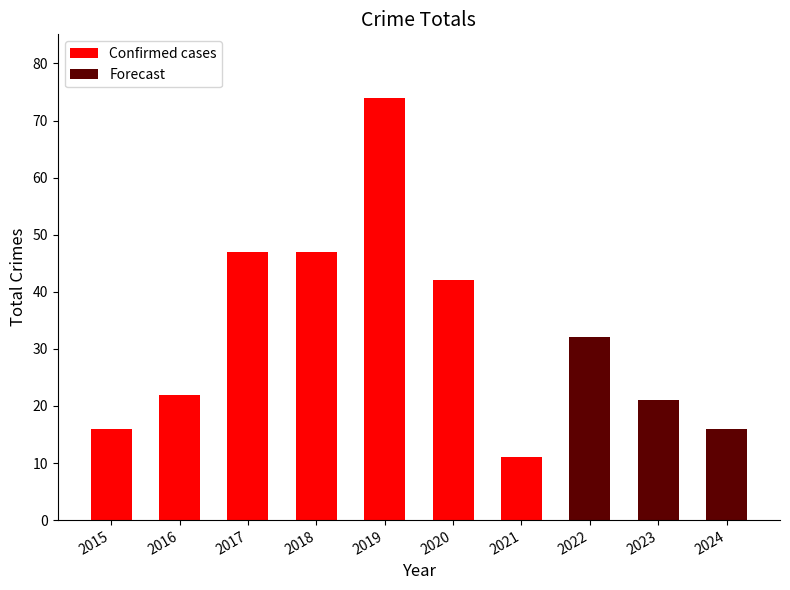

The value at 2020 is 42. True or false?

True